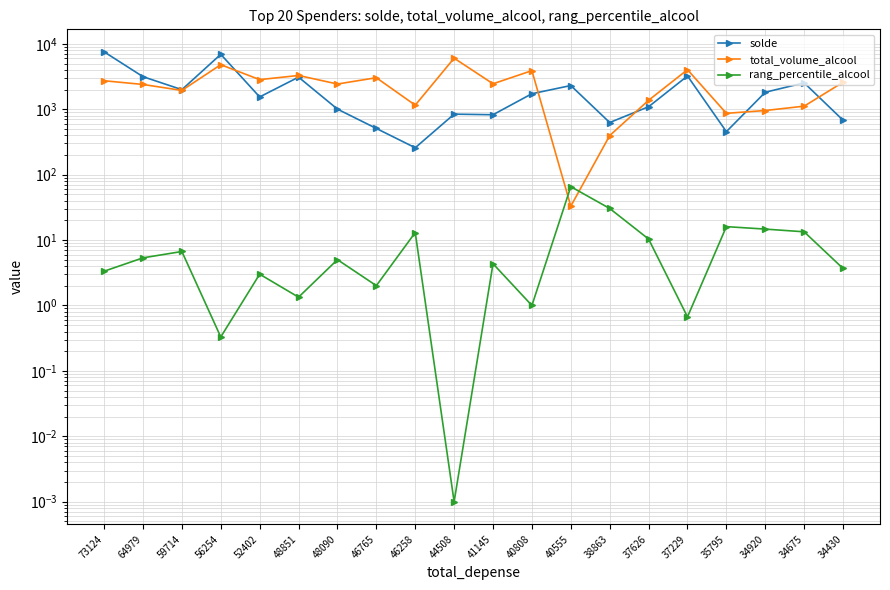

What are all the series names shown in the legend?

solde, total_volume_alcool, rang_percentile_alcool